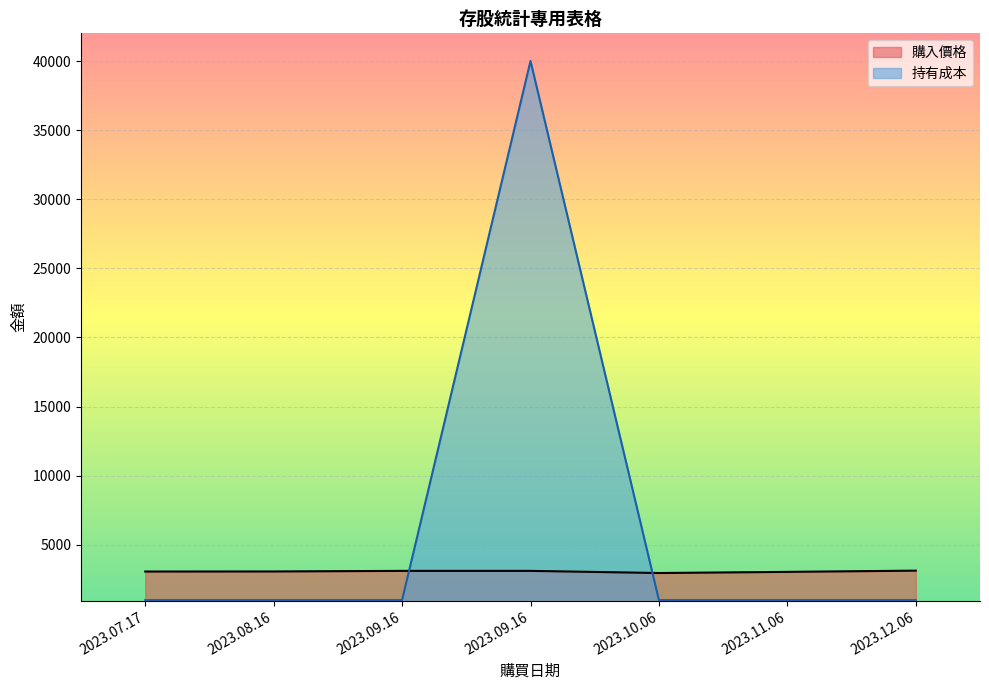

What is the value of the 購入價格 point at the 5th from the left?

2959.0